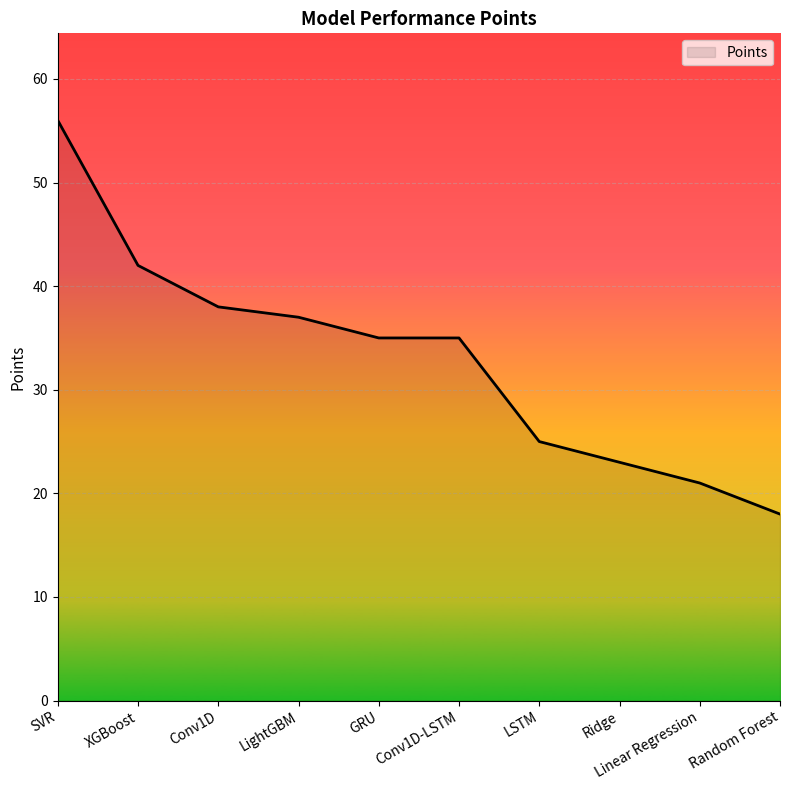

Approximately how many times larger is the value at LightGBM compared to SVR?

0.7